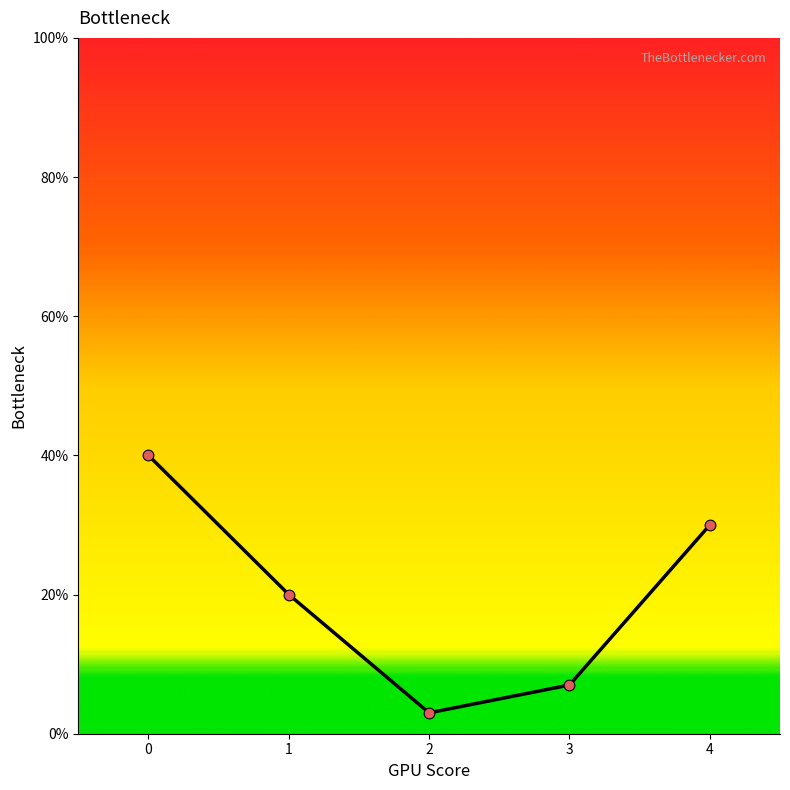

Is this an area chart (filled region under the line)?

Yes